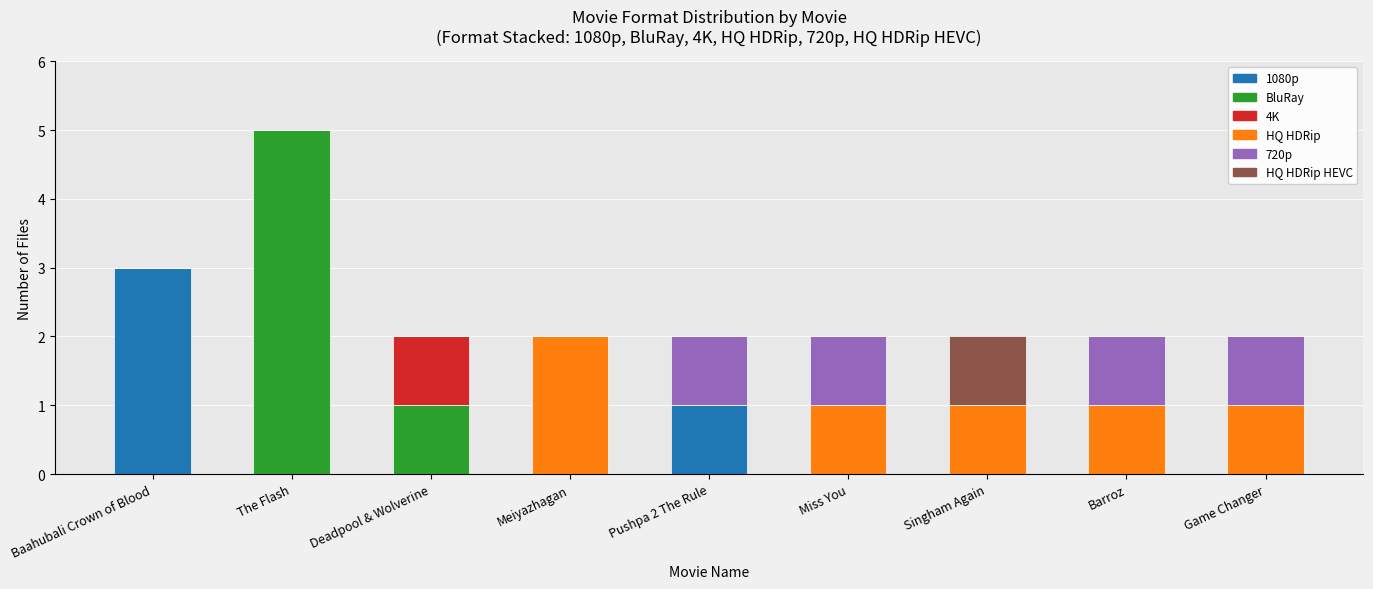

At which label does 1080p reach its peak?

Baahubali Crown of Blood